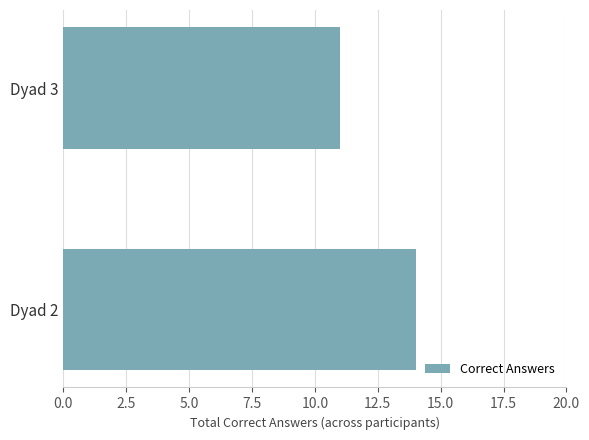

How many series are shown in this chart?

1